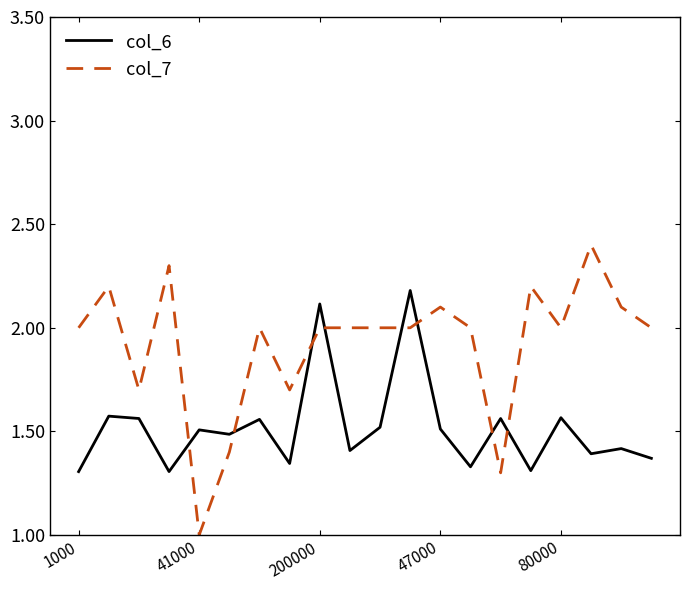

Which series has the largest range (max minus min)?

col_7